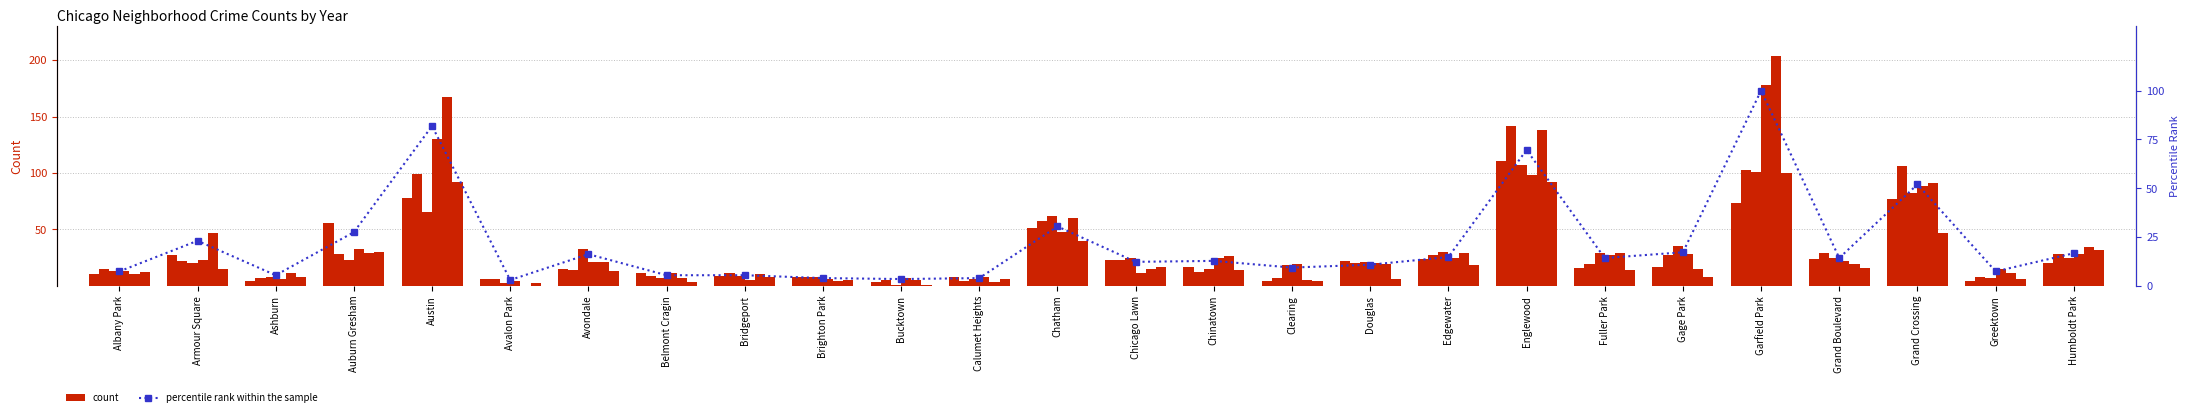

What is the difference between the maximum and second lowest values?

96.6